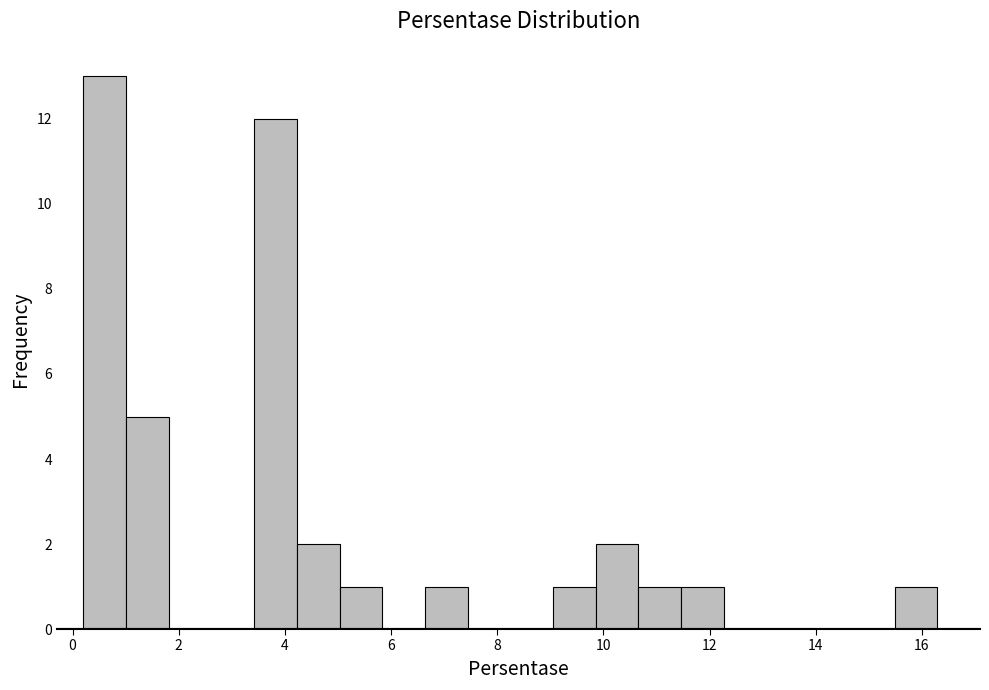

Which range on the x-axis has the tallest bar?

0.2 to 1.0